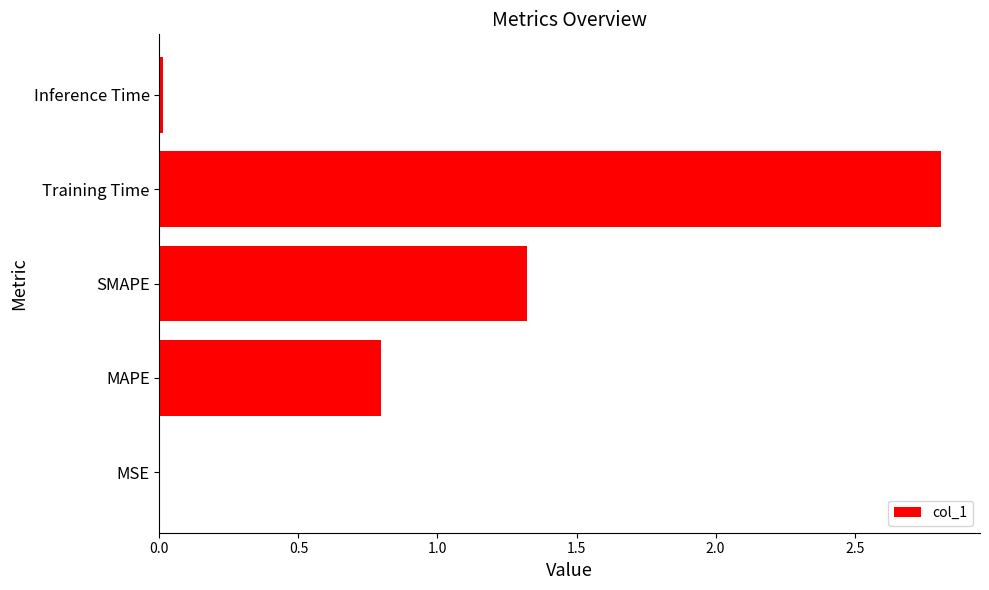

Between Training Time and MSE, which is larger?

Training Time